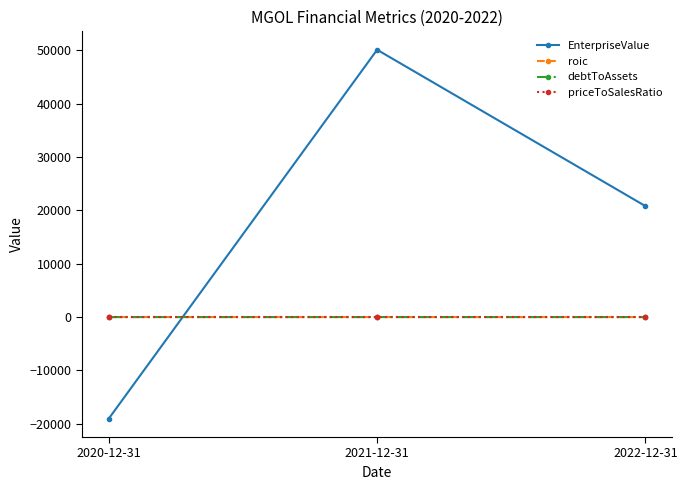

At how many categories does at least one series exceed 18566?

2